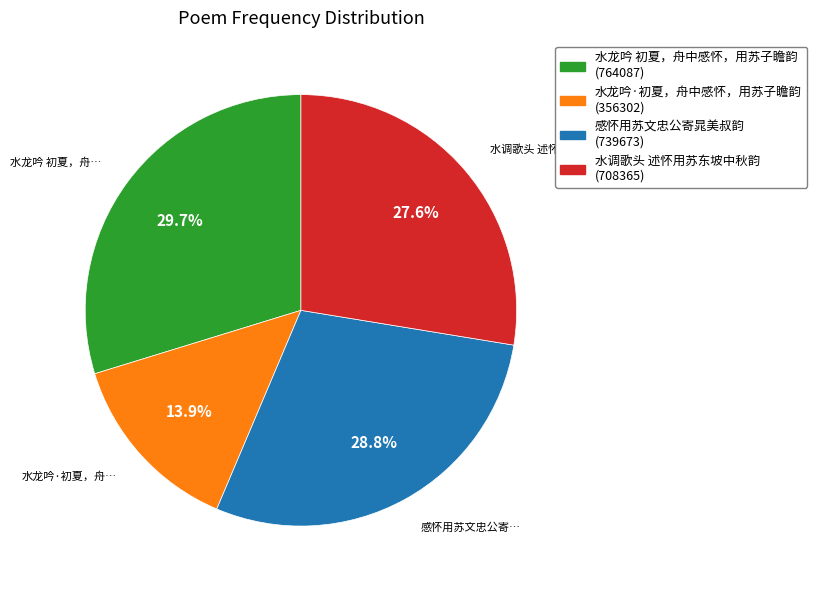

Count the number of slices in the pie.

4